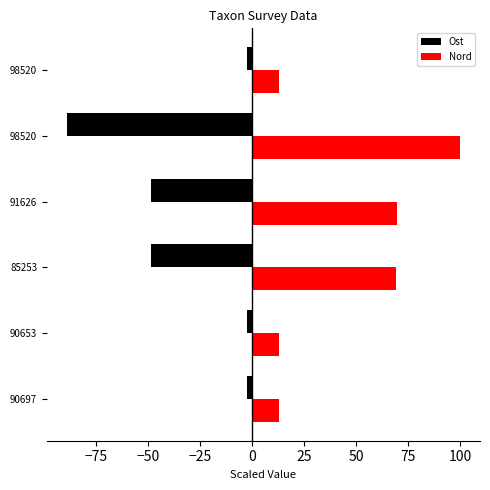

What is the minimum value shown in the chart?

-89.2